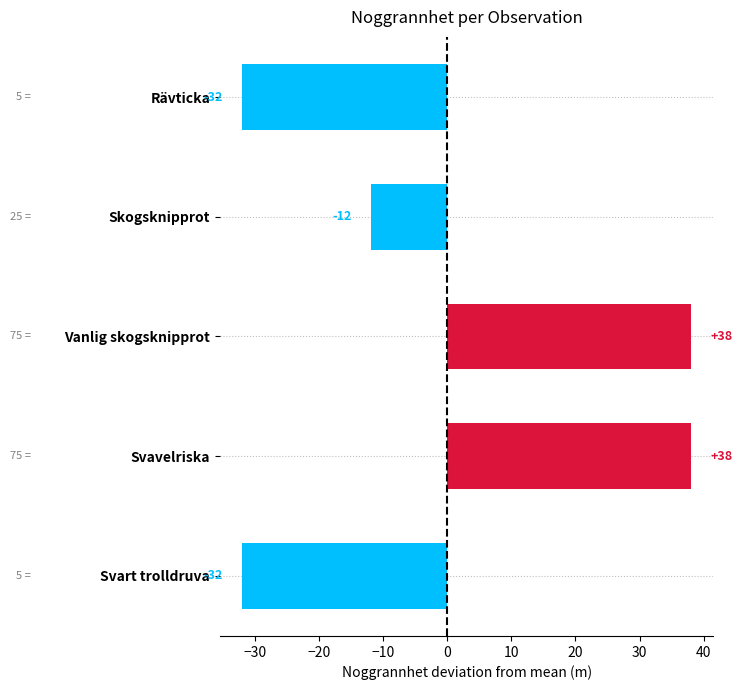

What is the difference between the values at Svart trolldruva and Svavelriska?

70